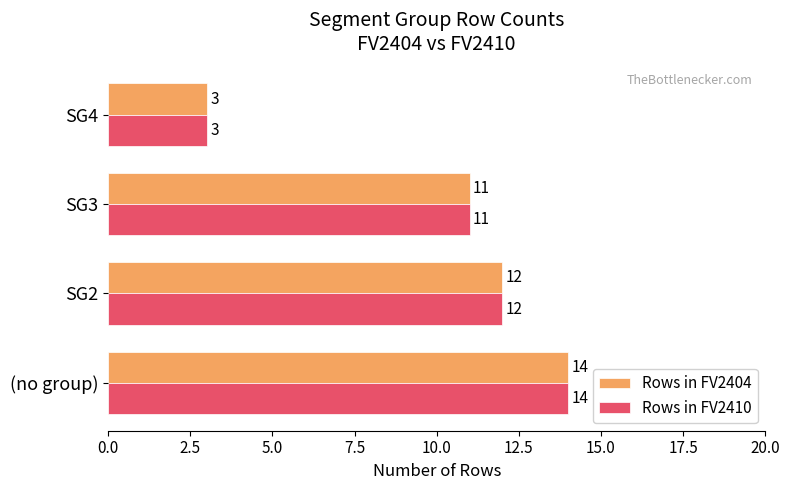

What is the total value across all series at SG2?

24